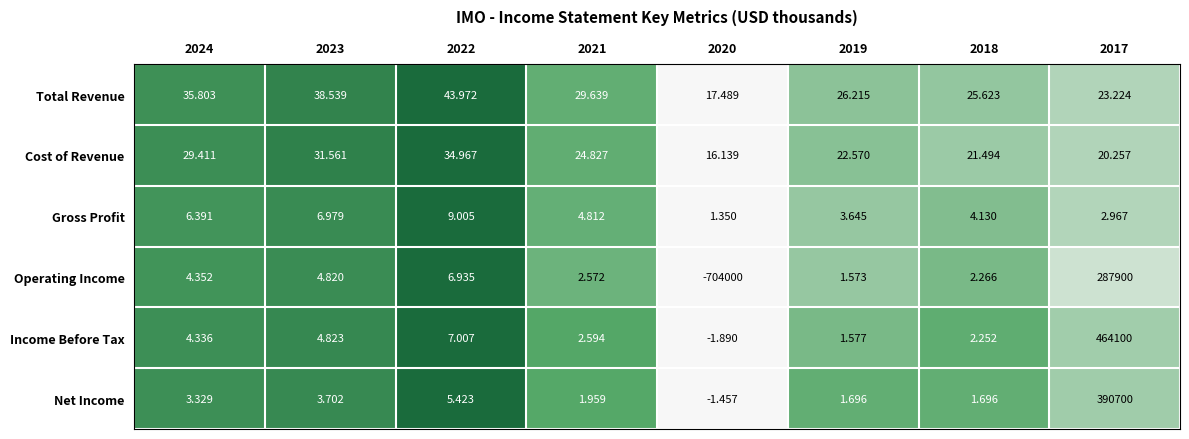

Between 2024 and 2019, which series saw the biggest shift?

Total Revenue